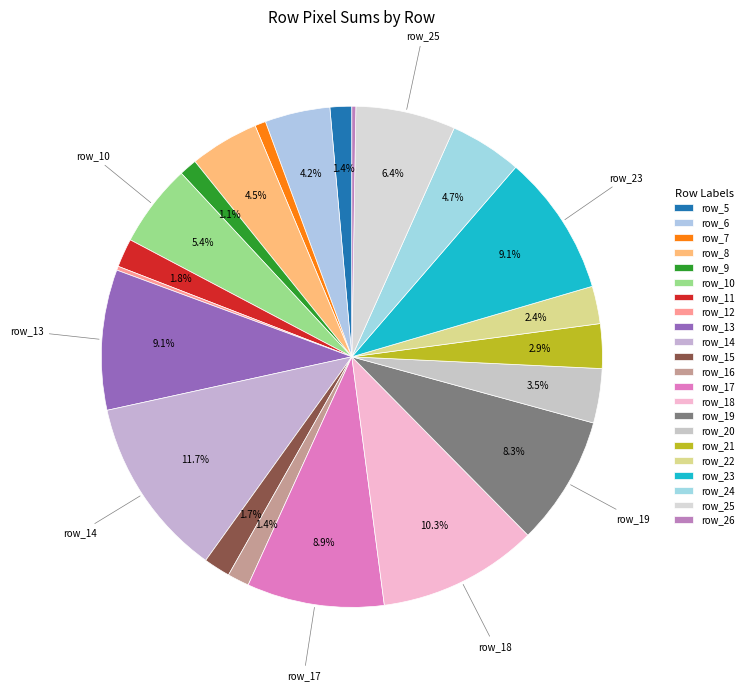

Is there any slice that represents more than half of the pie?

No